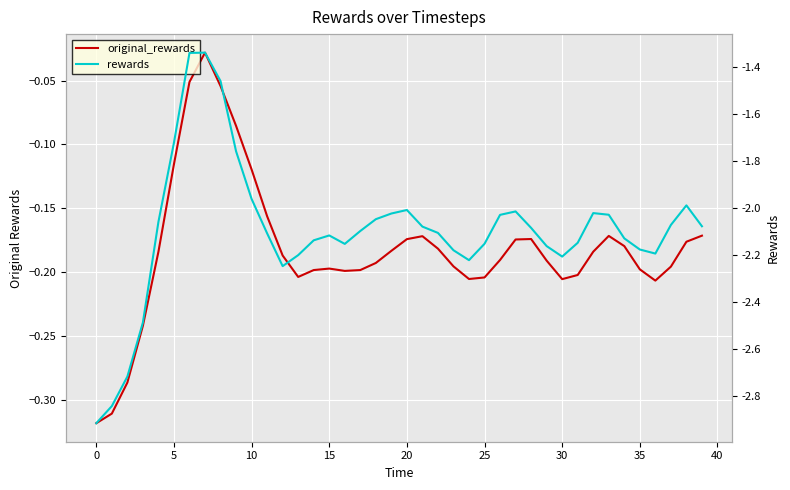

What value does the original_rewards series have at 14?

-0.2